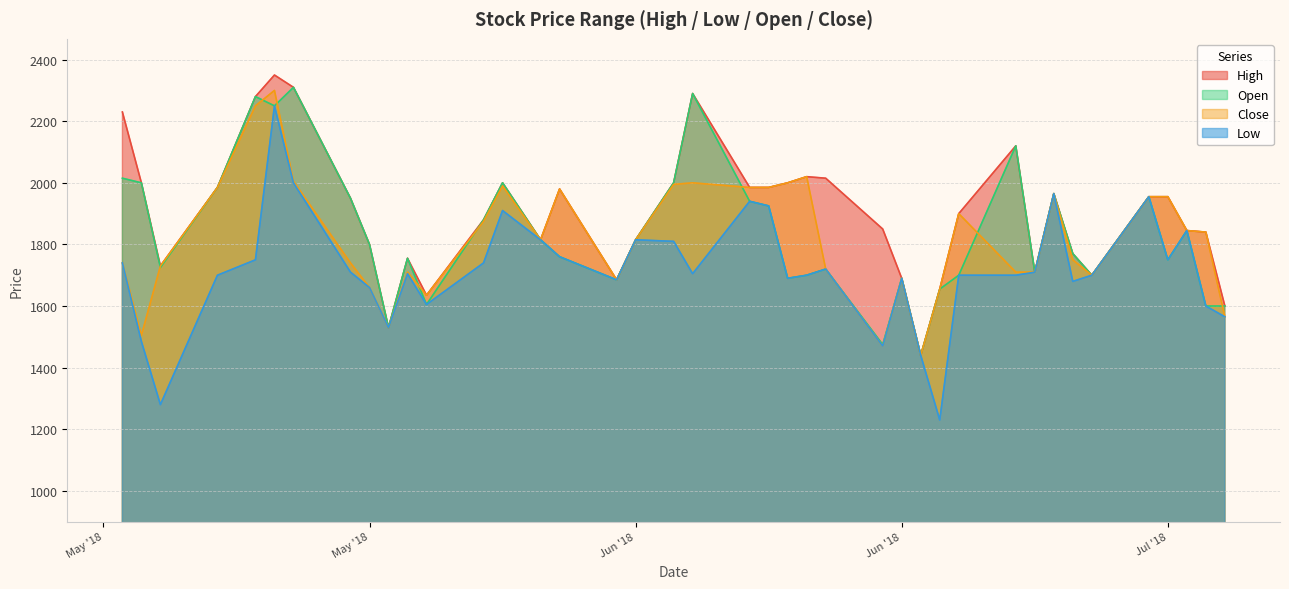

True or false: Open and High cross at least once.

False